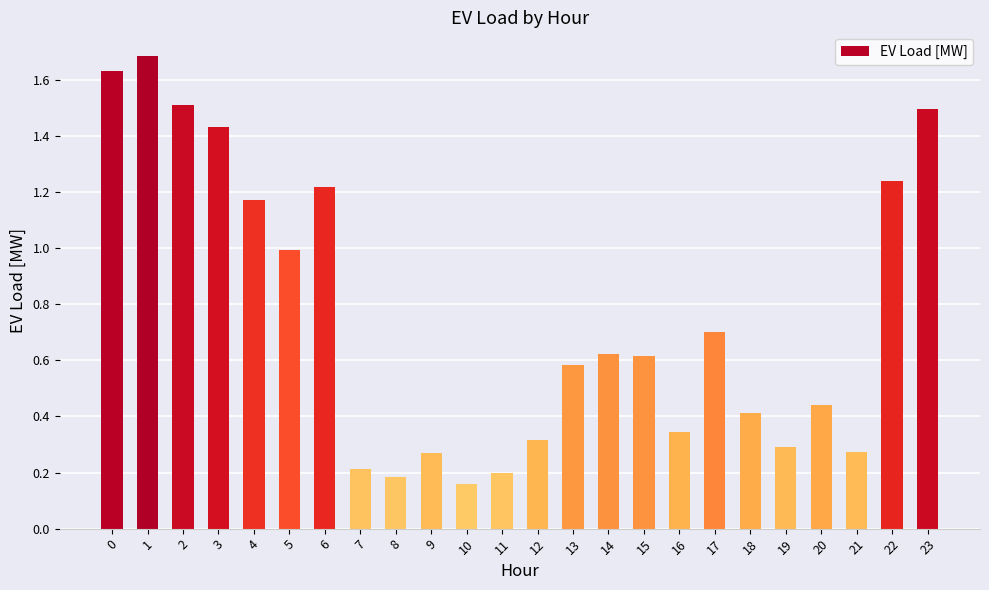

What is the difference between the maximum and second lowest values?

1.5